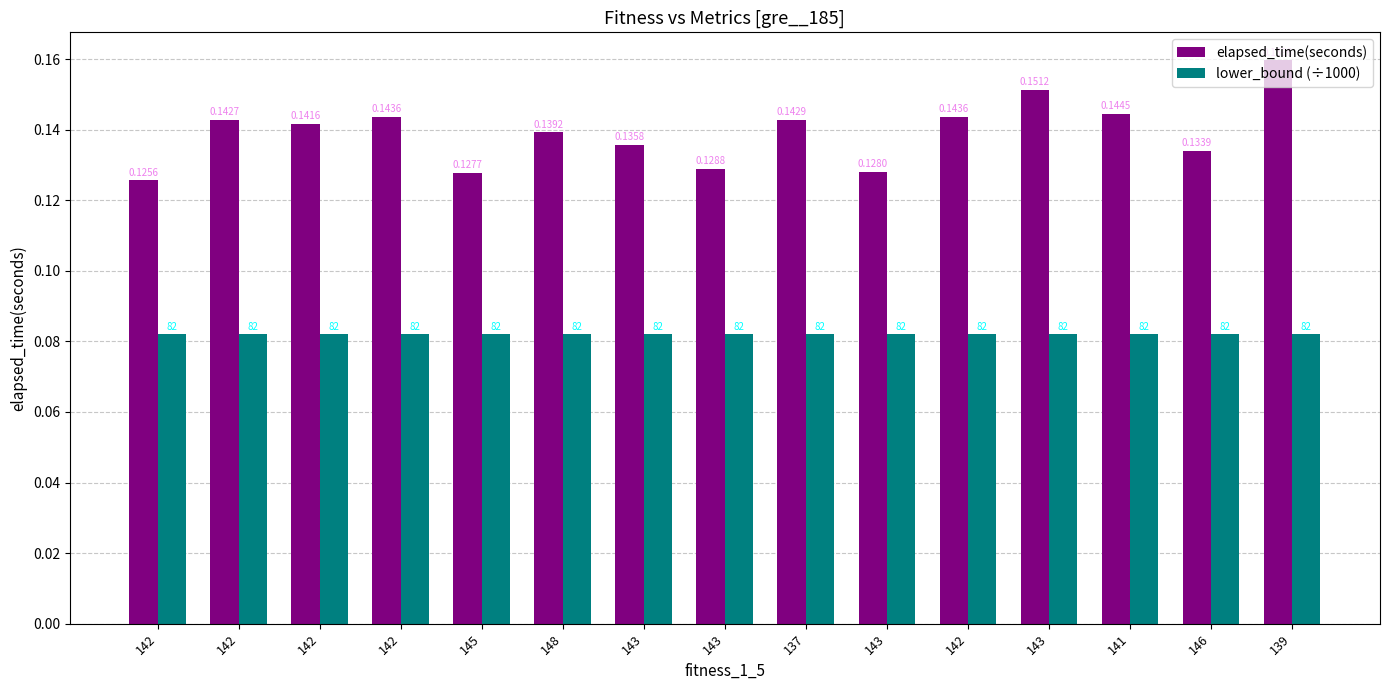

What is the sum of all elapsed_time(seconds) values?

2.1